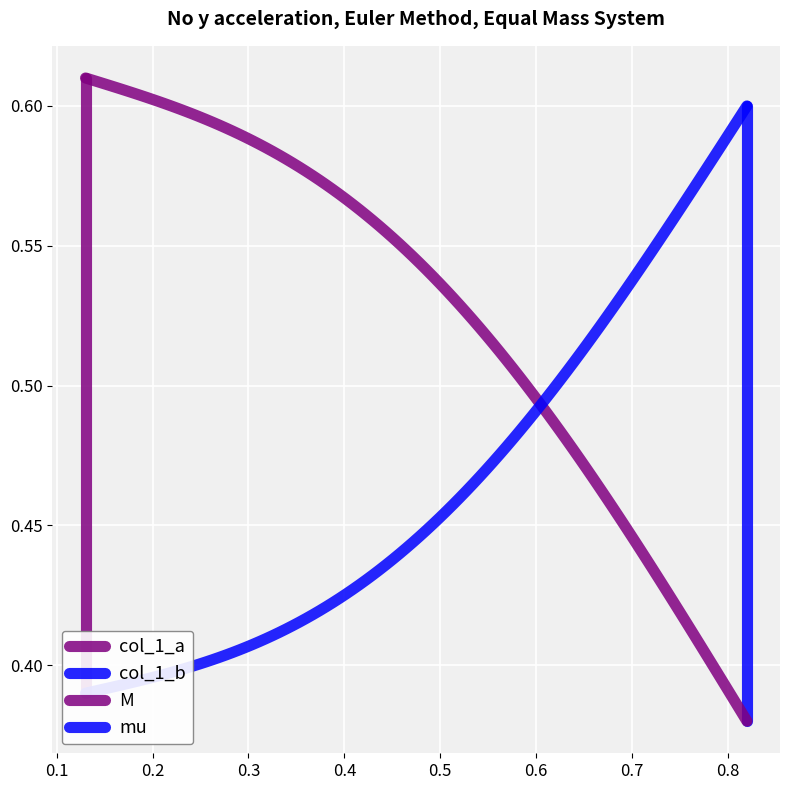

What is the value of the 2nd point from the left?

0.6